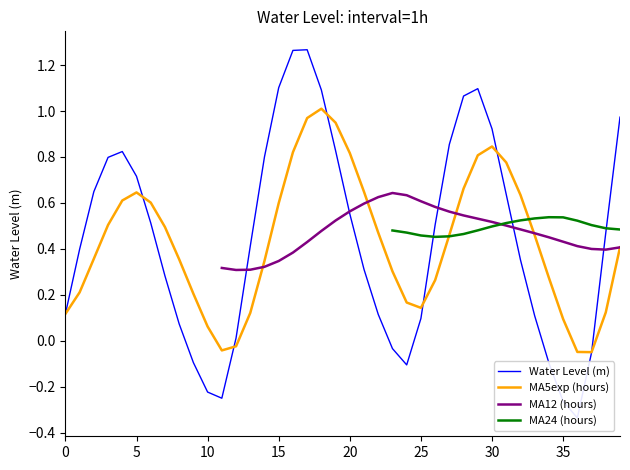

What is the label of the 6th point from the right?

34